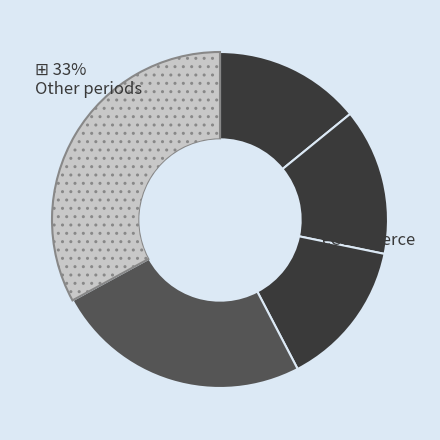

To the nearest percent, what is the average slice percentage?

20%